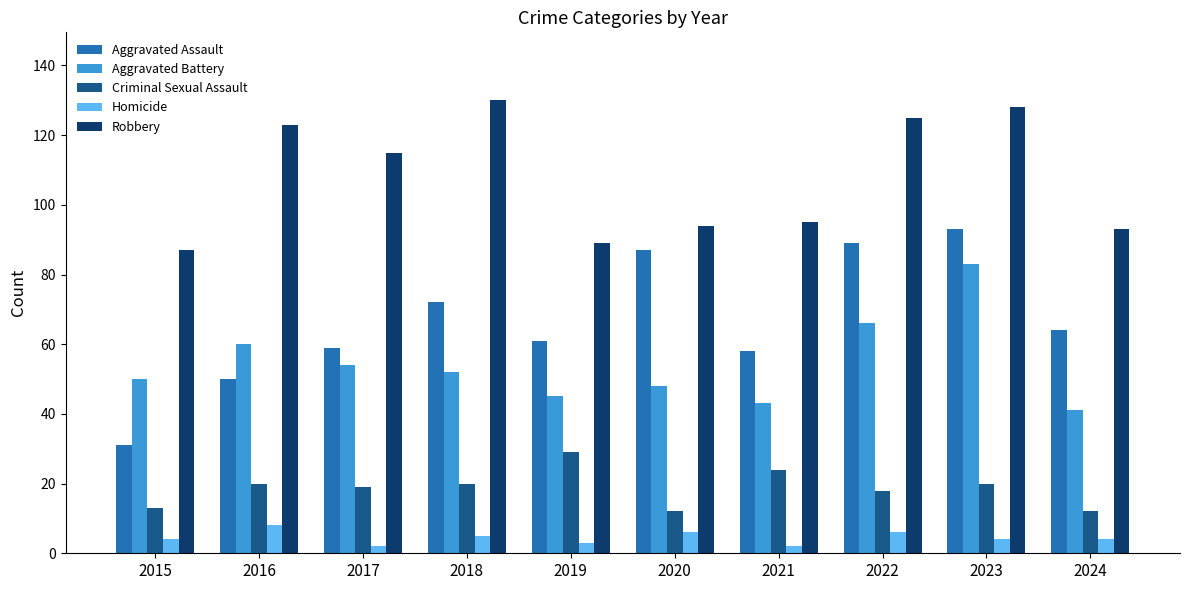

Is it true that Homicide equals 4 at 2023?

True